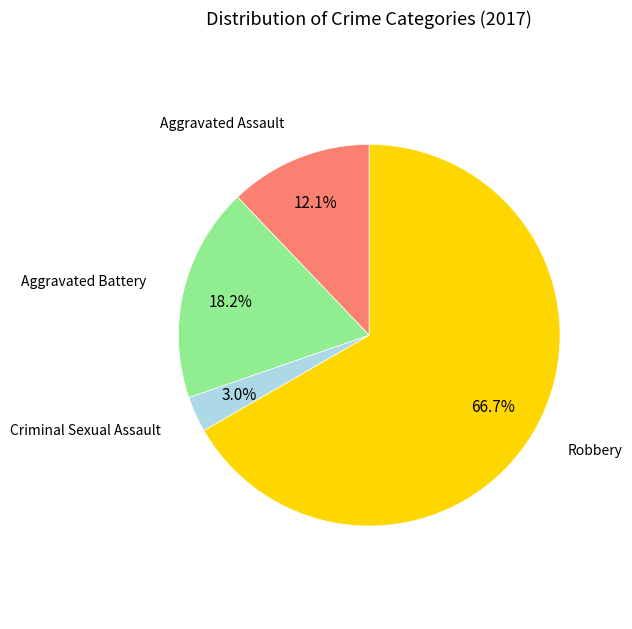

The Robbery slice represents 73% of the pie. True or false?

False